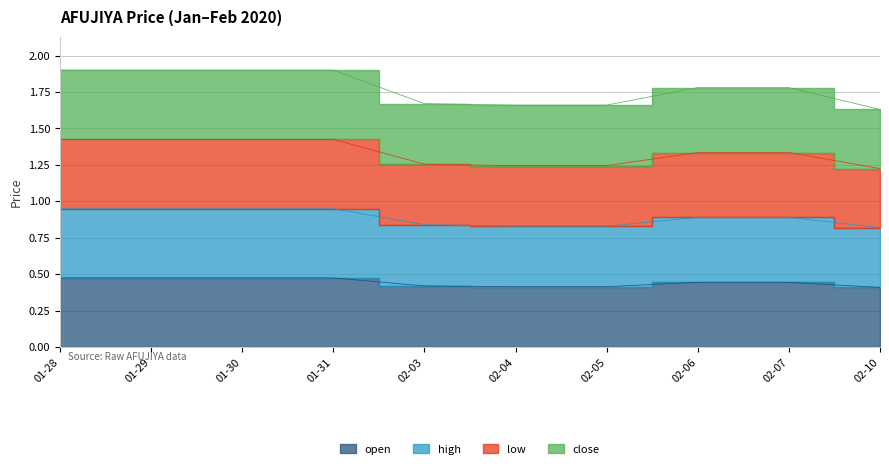

True or false: high has a value of 0.3 at 01-28.

False